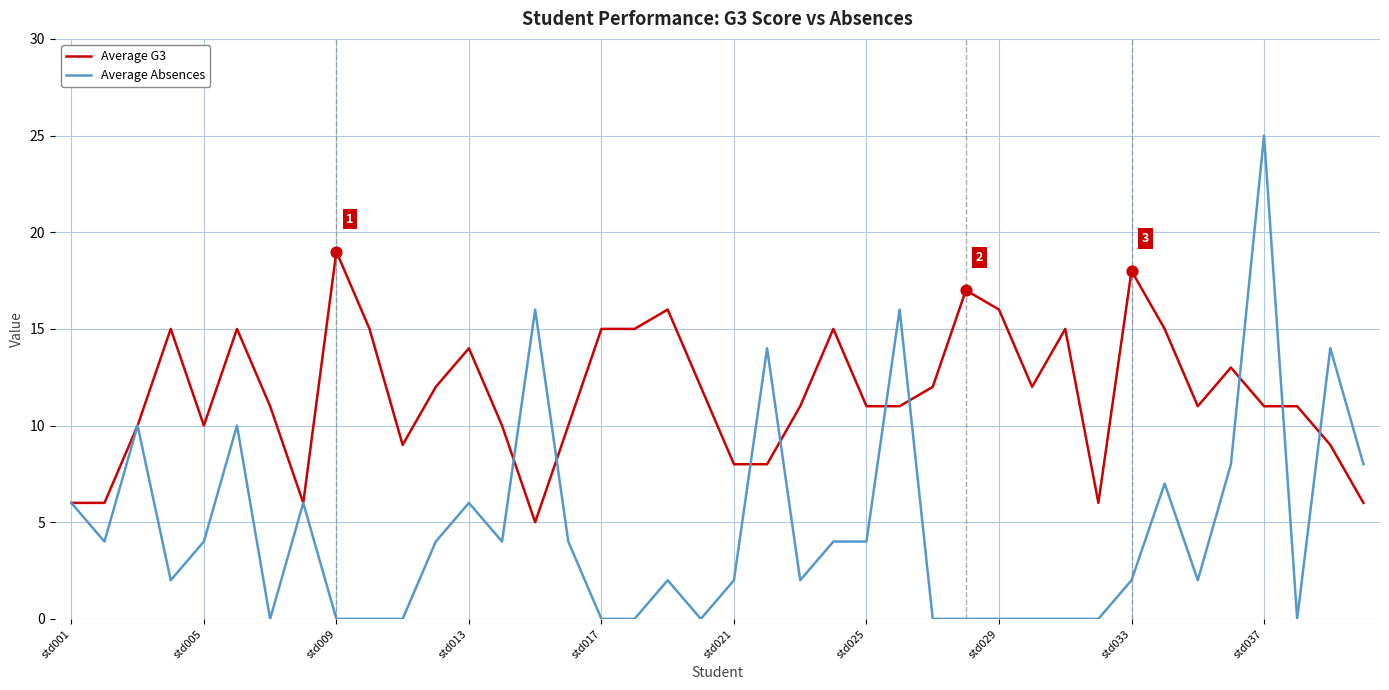

Which series has the largest total across all categories?

Average G3